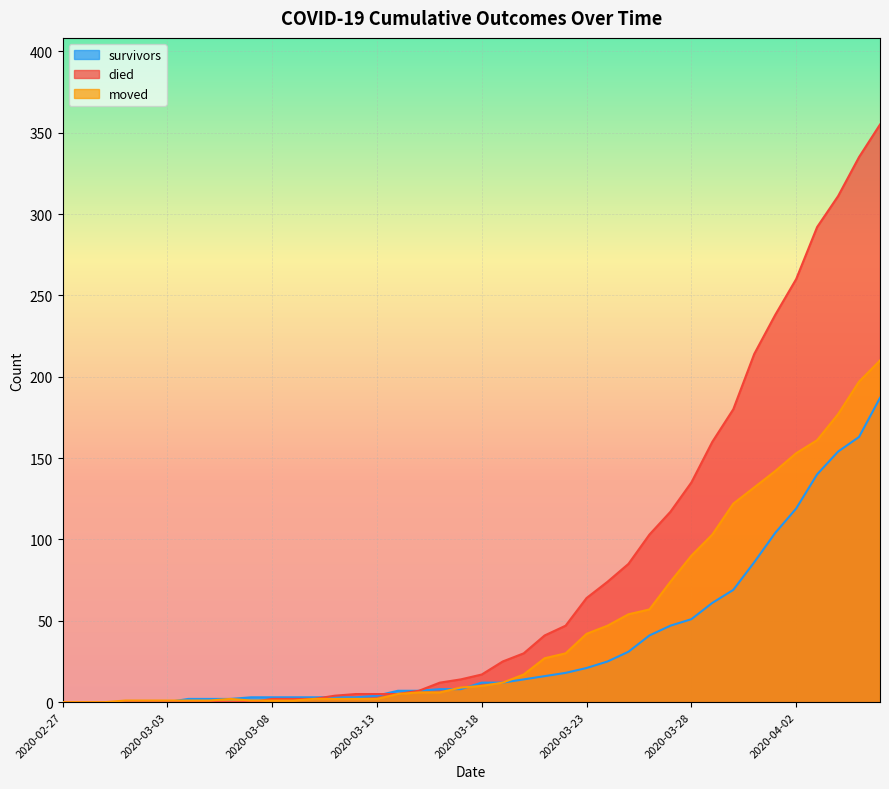

Rank the categories by moved value from highest to lowest.

2020-04-06, 2020-04-05, 2020-04-04, 2020-04-03, 2020-04-02, 2020-04-01, 2020-03-31, 2020-03-30, 2020-03-29, 2020-03-28, 2020-03-27, 2020-03-26, 2020-03-25, 2020-03-24, 2020-03-23, 2020-03-22, 2020-03-21, 2020-03-20, 2020-03-19, 2020-03-18, 2020-03-17, 2020-03-15, 2020-03-16, 2020-03-14, 2020-03-06, 2020-03-10, 2020-03-11, 2020-03-12, 2020-03-13, 2020-03-01, 2020-03-02, 2020-03-03, 2020-03-04, 2020-03-05, 2020-03-07, 2020-03-08, 2020-03-09, 2020-02-27, 2020-02-28, 2020-02-29